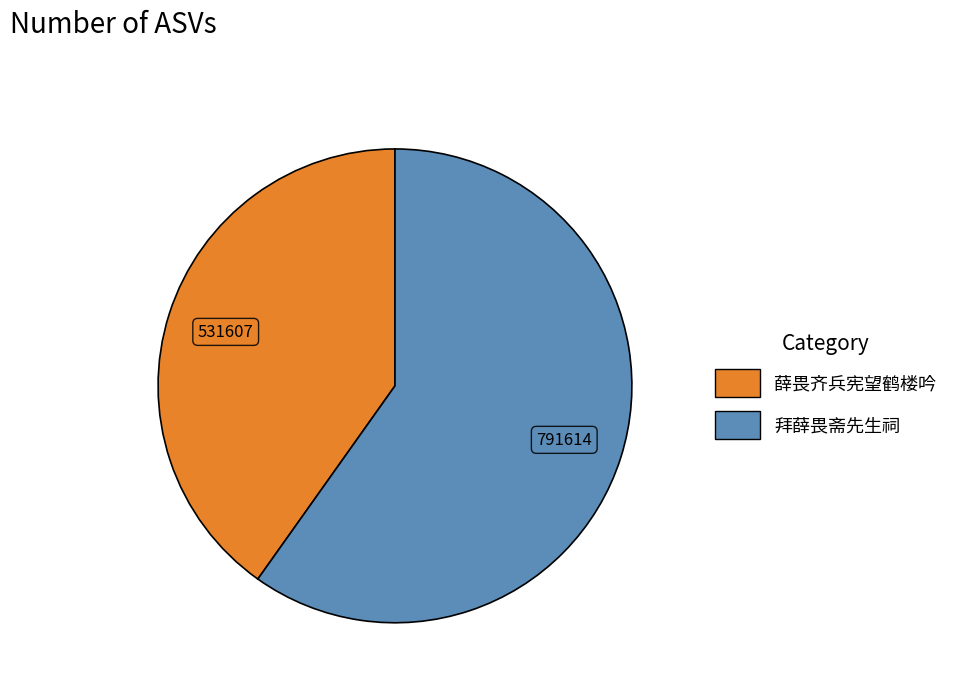

Combined, do 拜薛畏斋先生祠 and 薛畏齐兵宪望鹤楼吟 account for over 50%?

Yes